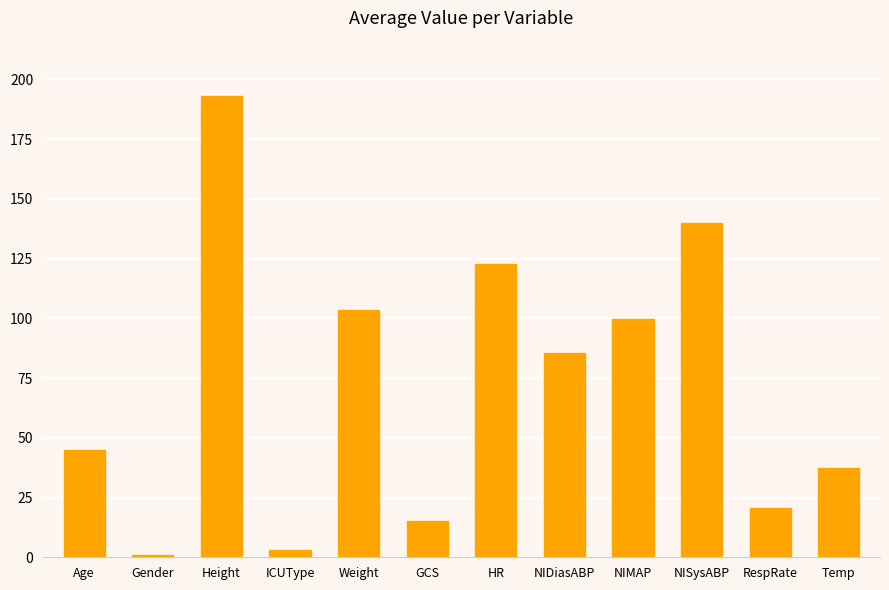

How many bars are there in total?

12